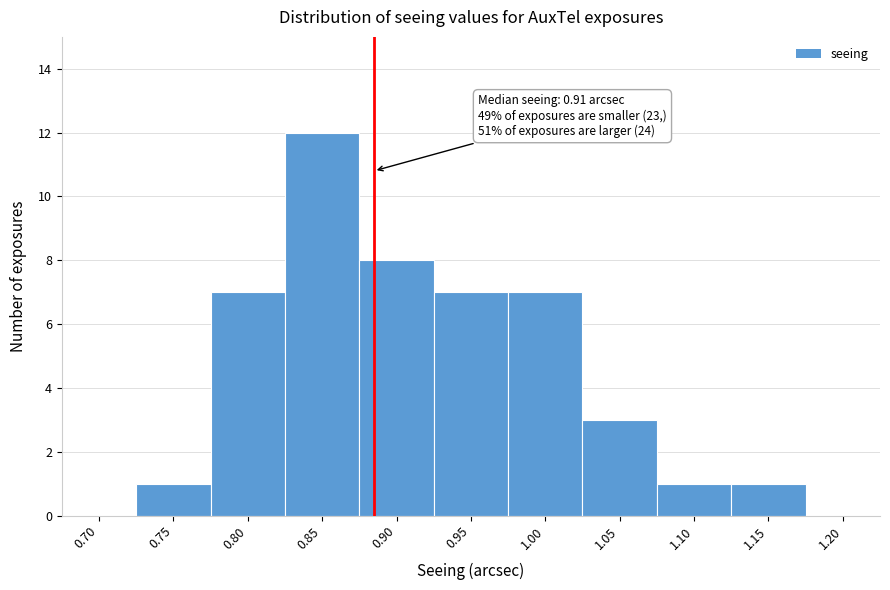

Reading right to left, what are all the values shown in this chart?

1.20=0	1.15=1	1.10=1	1.05=3	1.00=7	0.95=7	0.90=8	0.85=12	0.80=7	0.75=1	0.70=0